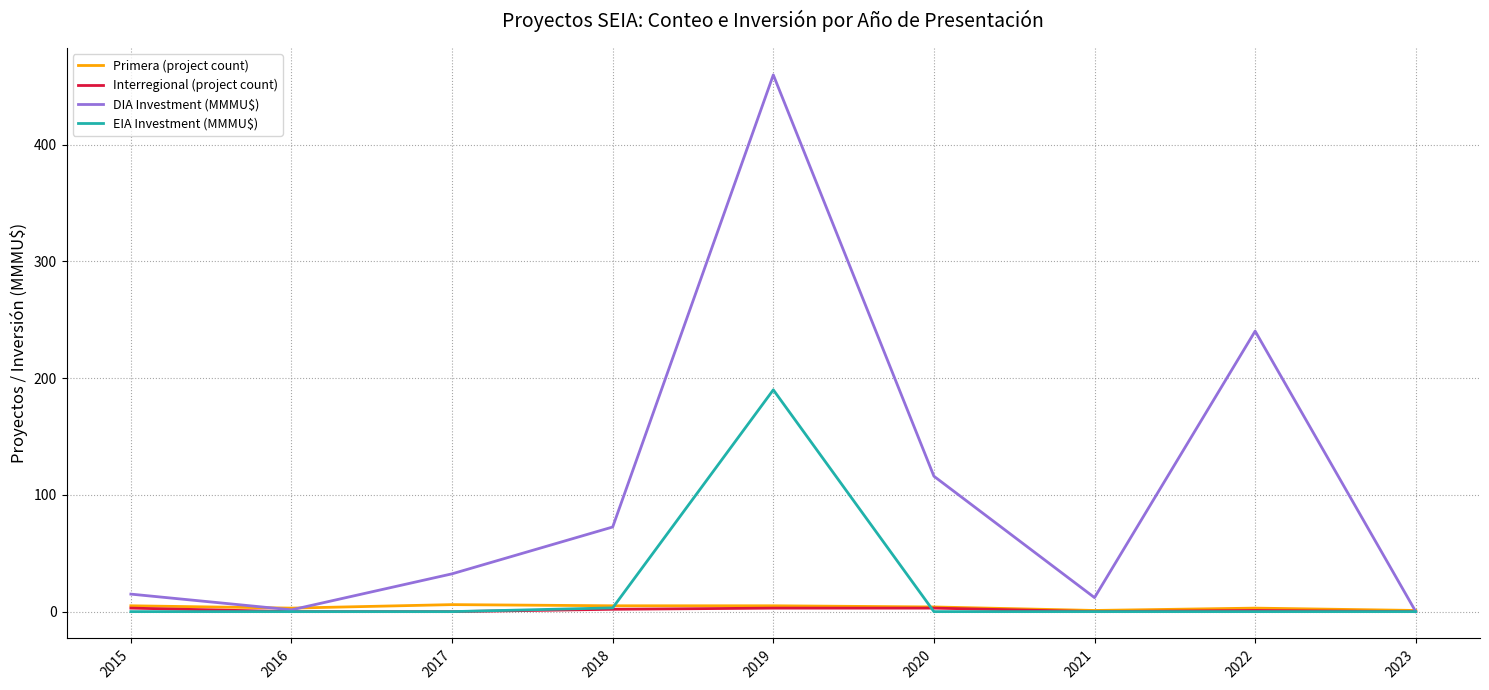

True or false: Interregional (project count) has a value of 2.0 at 2018.

True